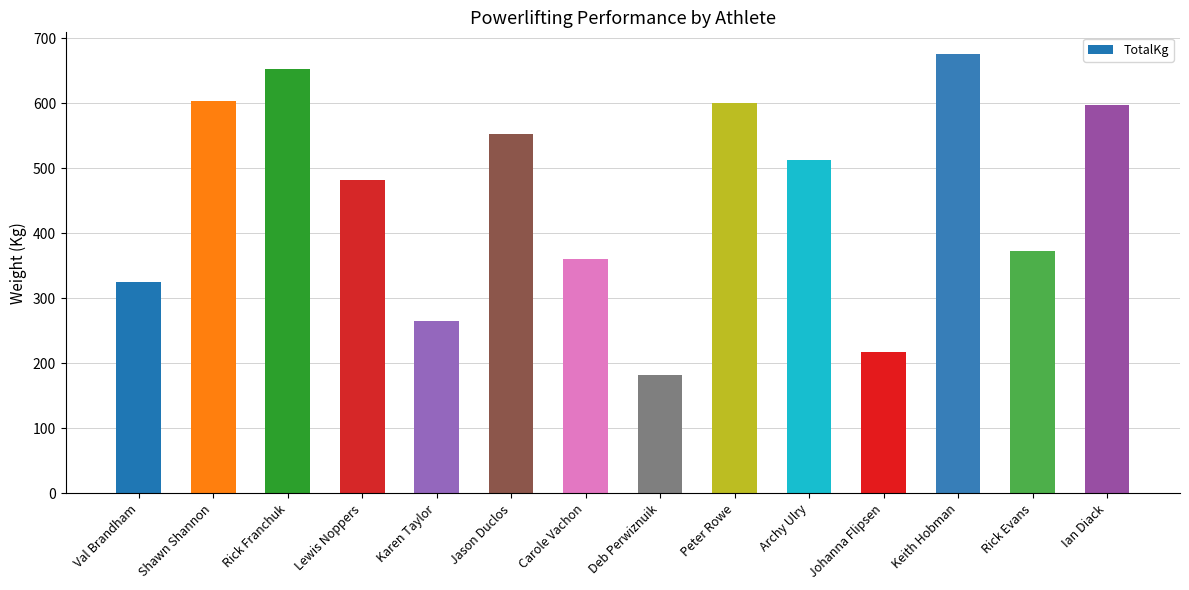

Which has a higher value, Carole Vachon or Keith Hobman?

Keith Hobman